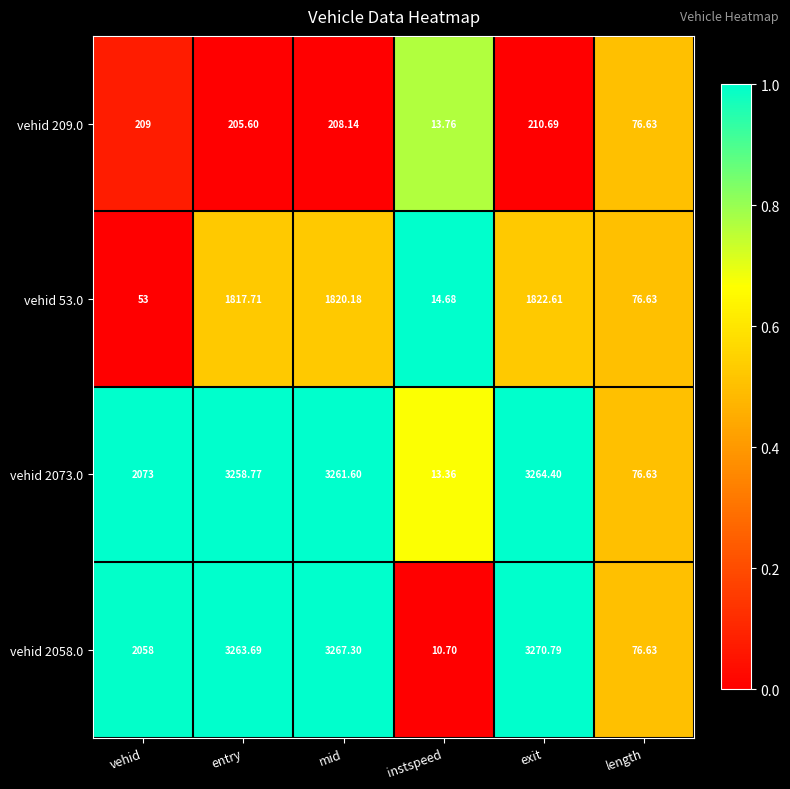

Which label corresponds to the smallest value in the chart?

instspeed